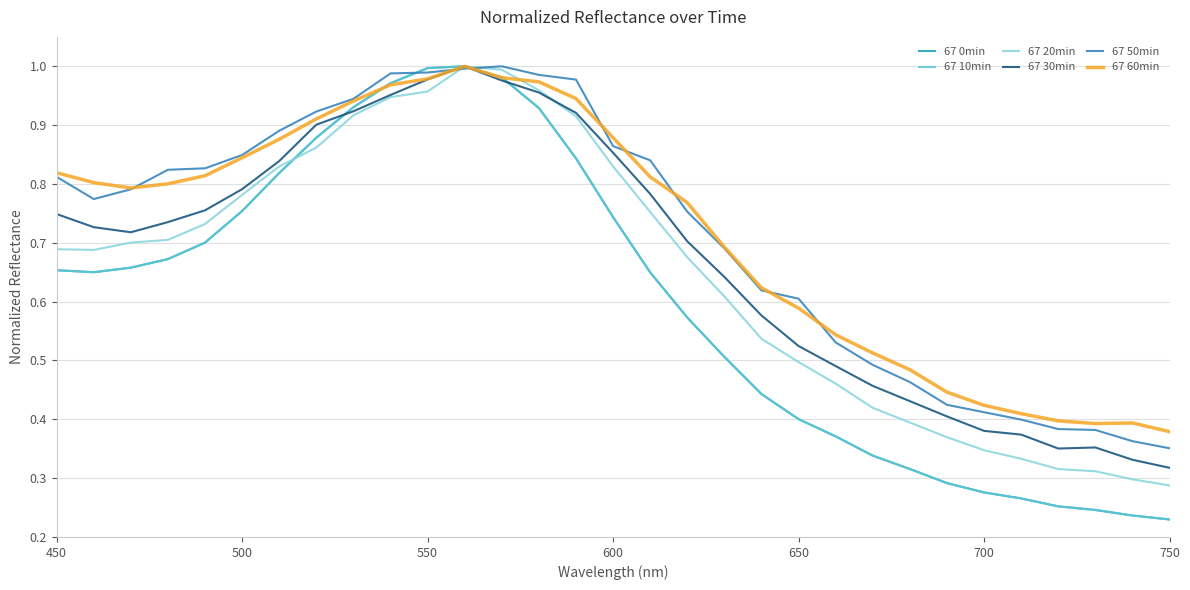

What is the sum of all 67 60min values?

22.2